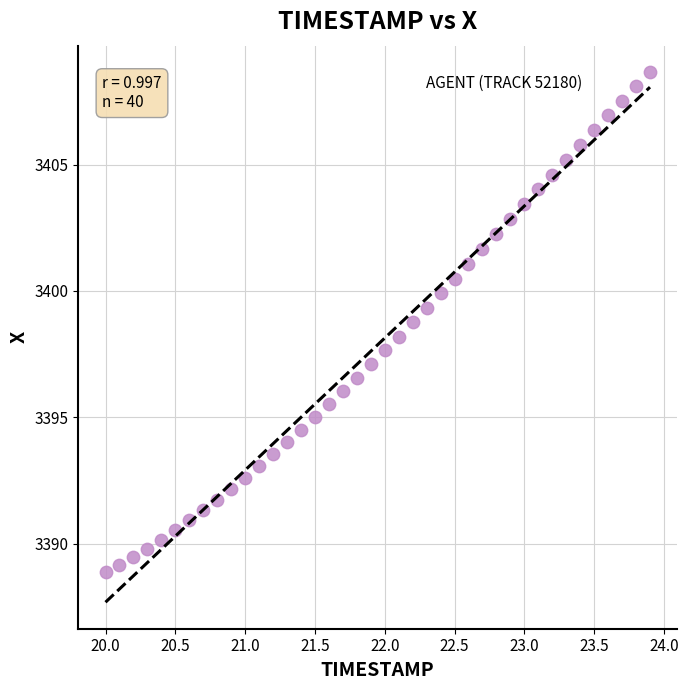

What is the range of Y values (max minus min)?

19.8